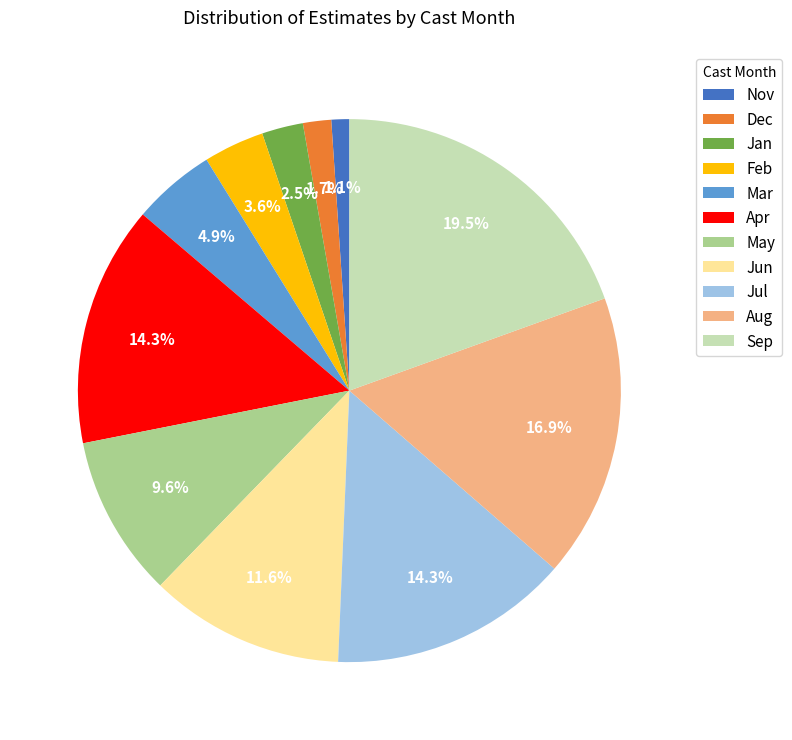

Is there a majority slice in this chart?

No